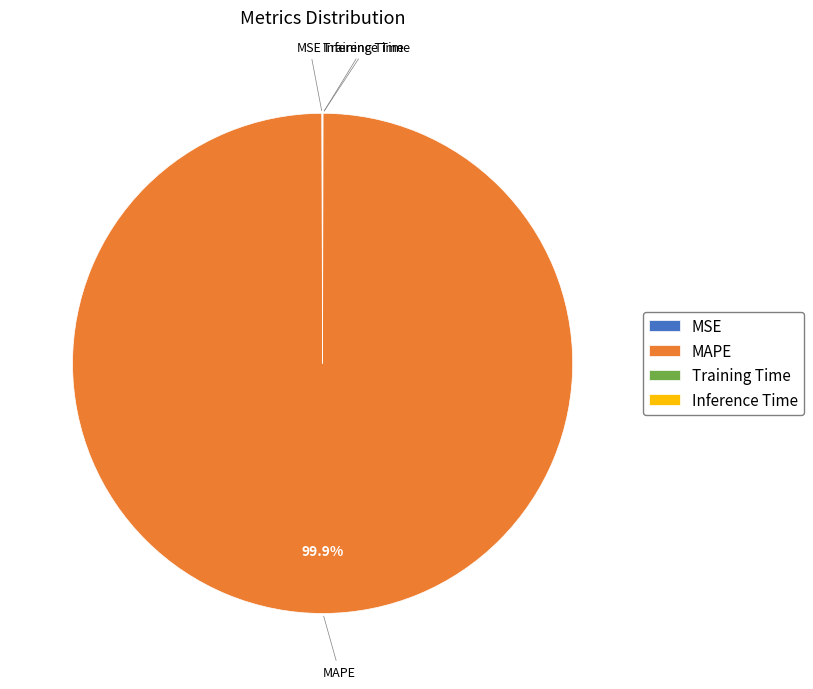

Which category has the biggest portion of the pie?

MAPE